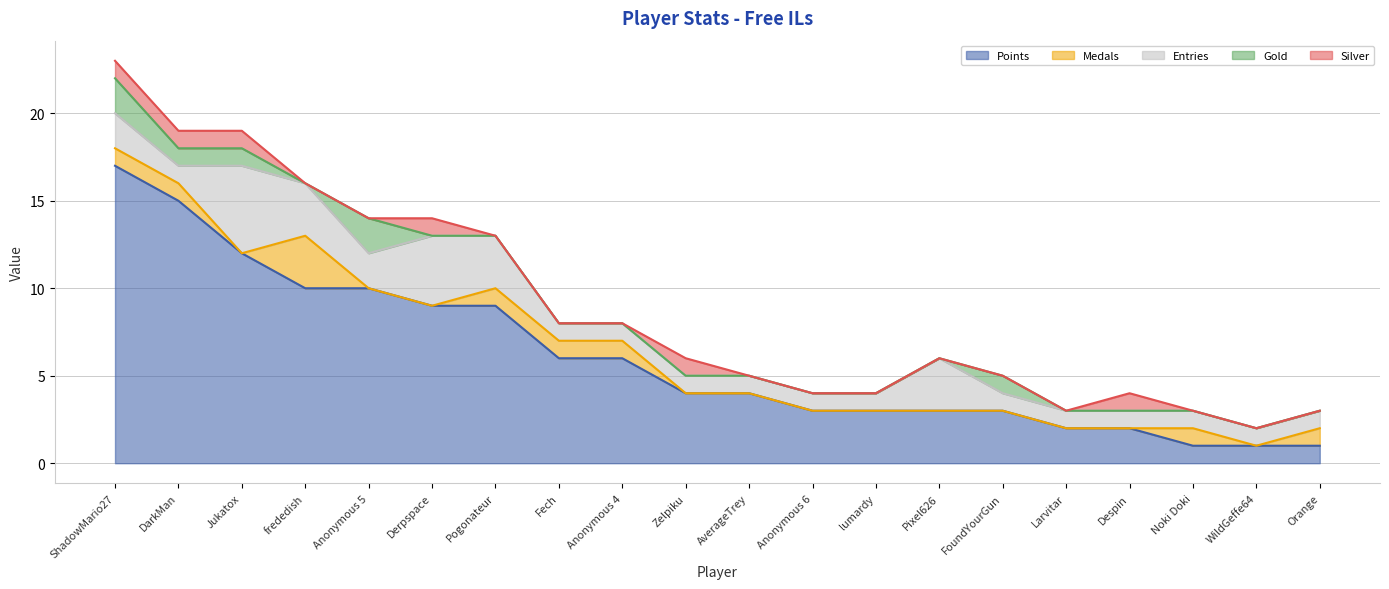

Between Larvitar and Pixel626, which is larger?

Pixel626